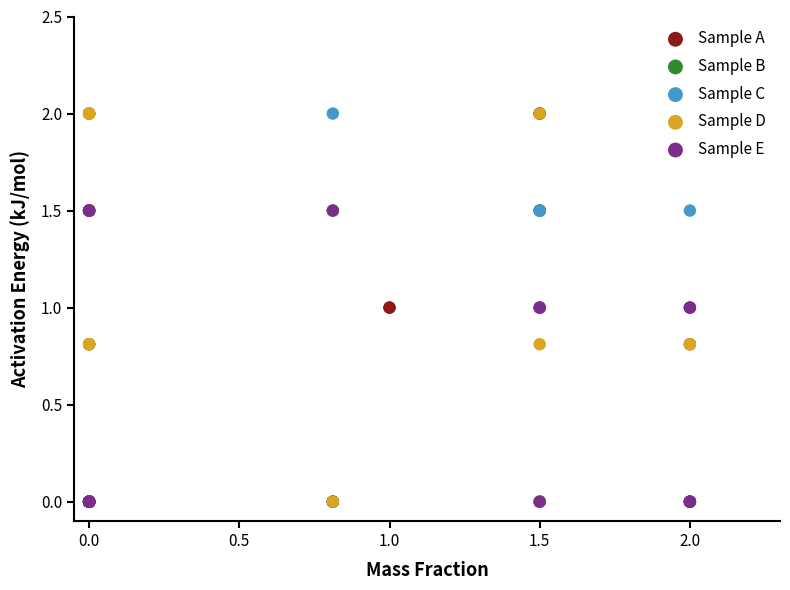

What are all the series names shown in the legend?

Sample A, Sample B, Sample C, Sample D, Sample E